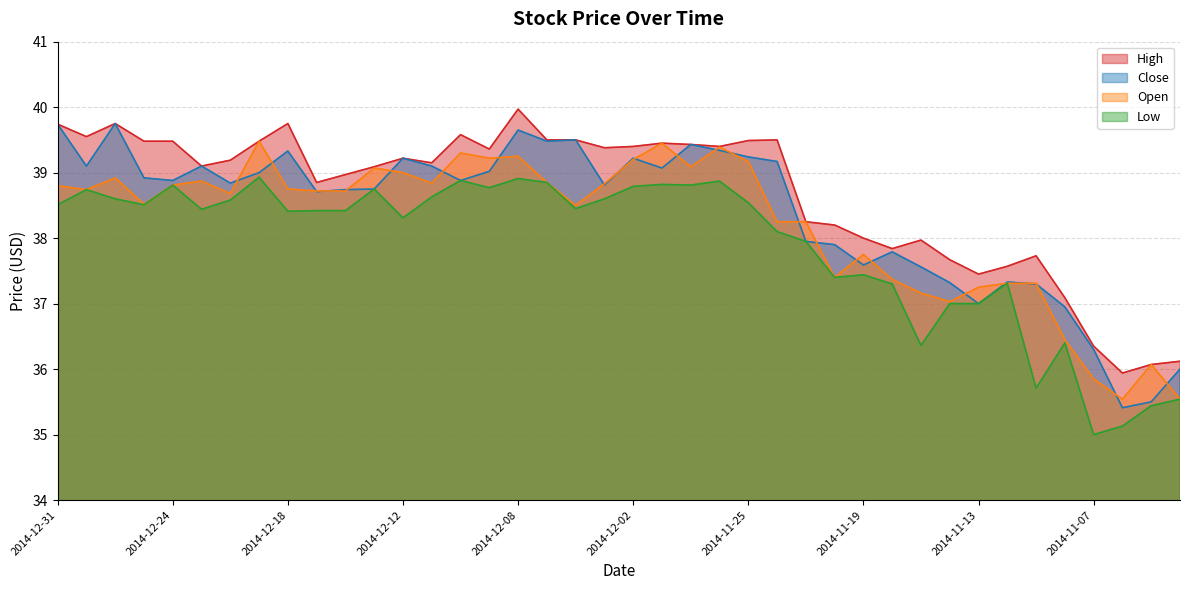

What is the sum of the Open values at 2014-11-13 and 2014-12-24?

76.1